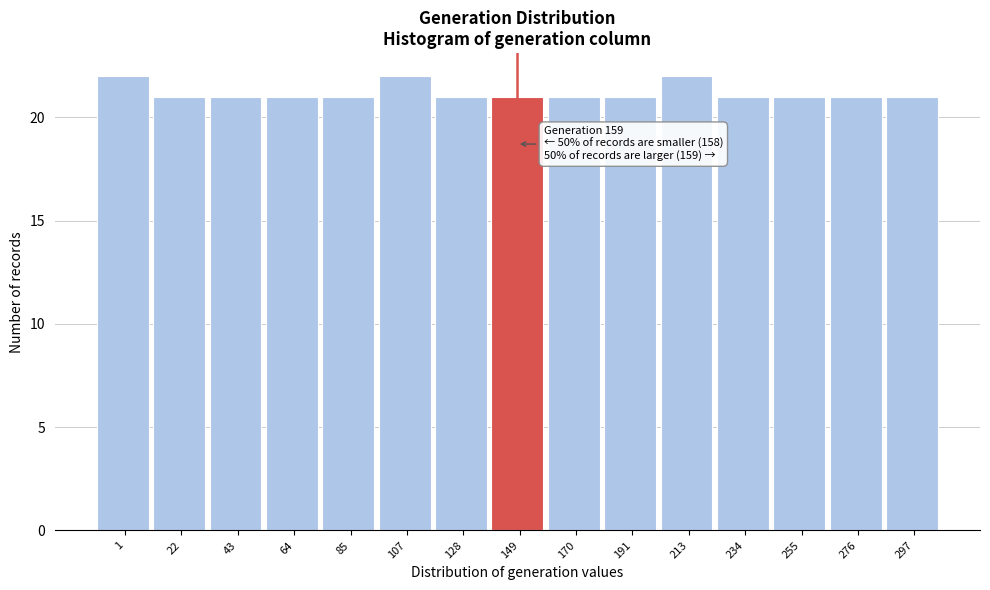

Reading left to right, transcribe all the data shown in this chart.

1=22	22=21	43=21	64=21	85=21	107=22	128=21	149=21	170=21	191=21	213=22	234=21	255=21	276=21	297=21